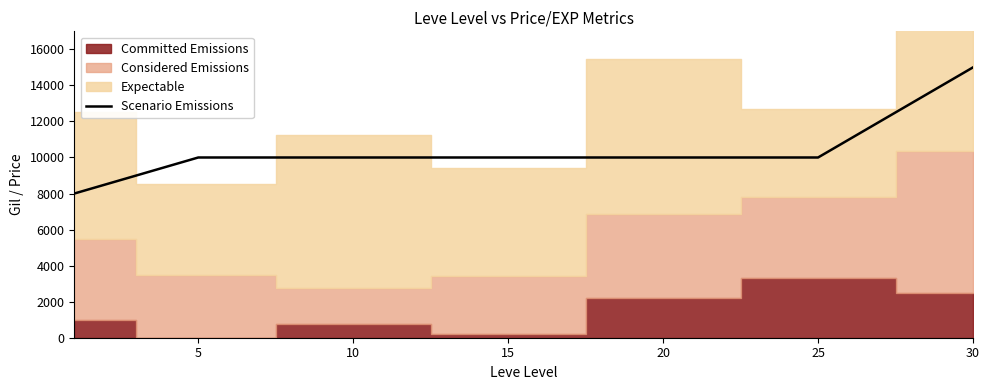

True or false: the data shows 5177 at 20.

False